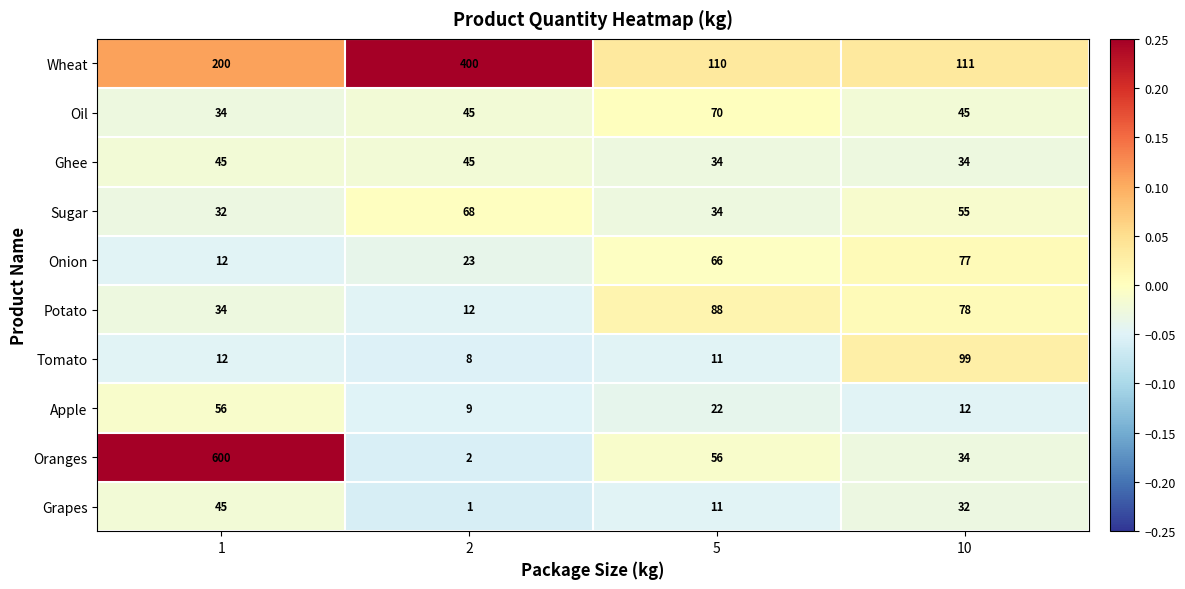

Is it true that Oil equals 70 at 5?

True